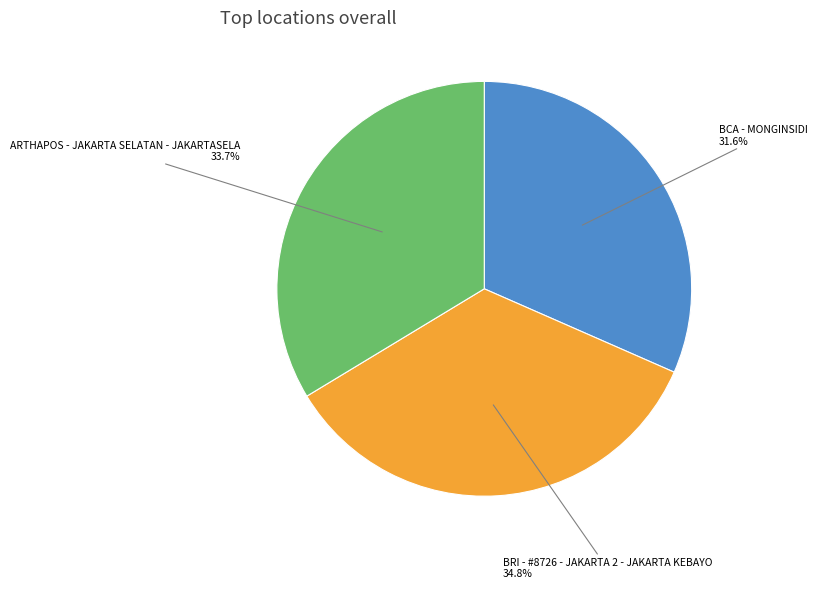

Is there a majority slice in this chart?

No